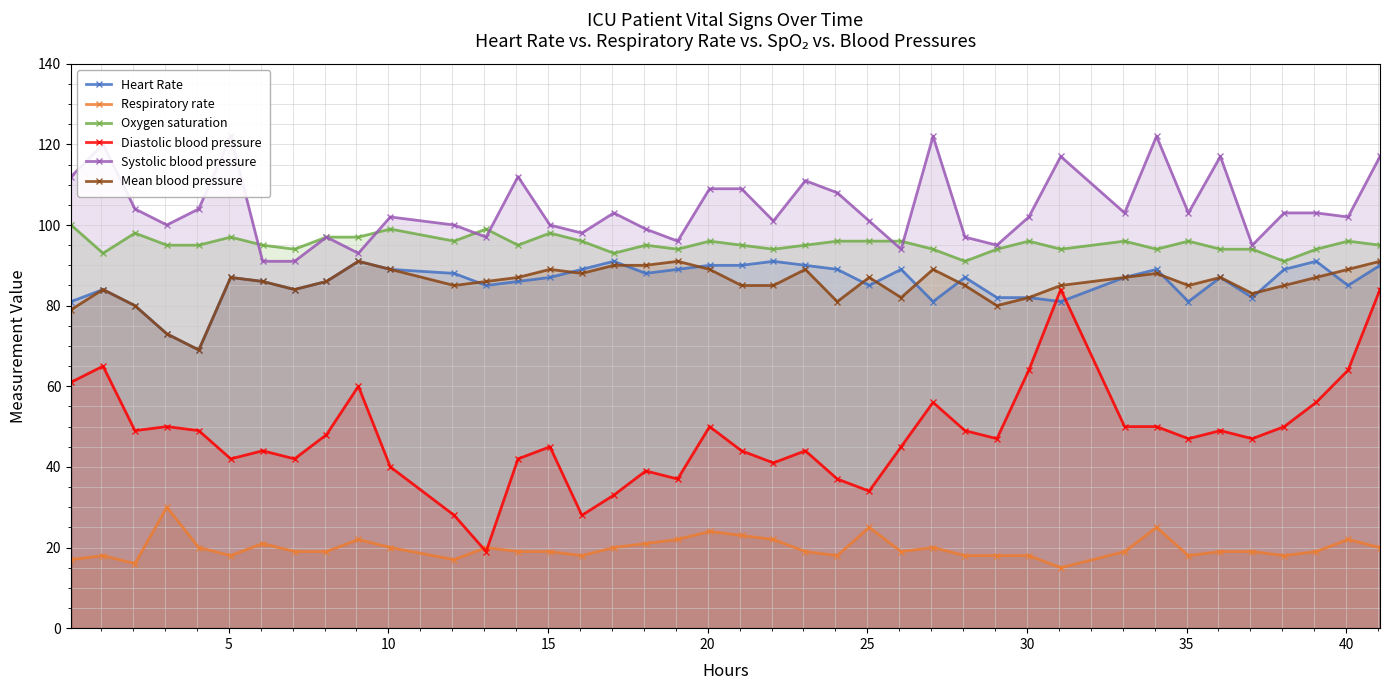

True or false: Respiratory rate has more than 1 interior local peaks.

True